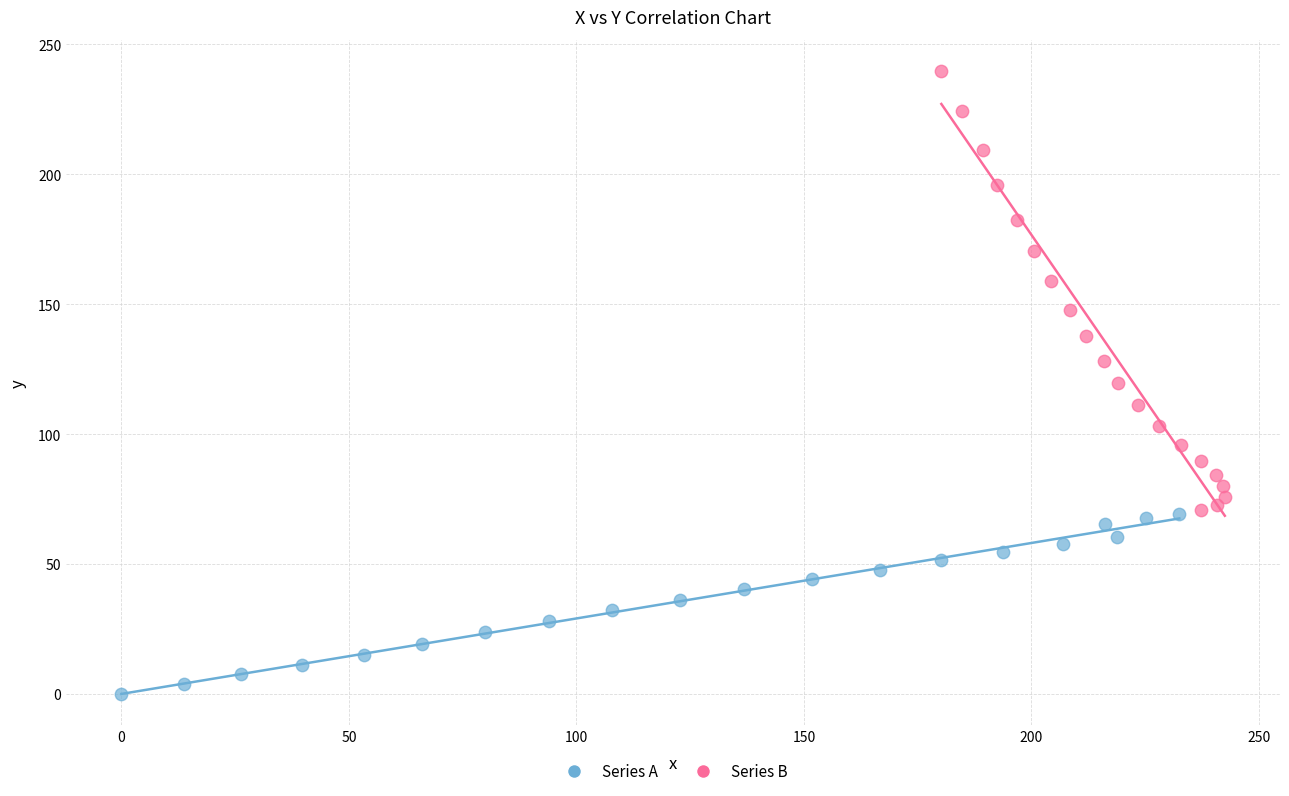

Which series has the widest spread of Y values?

Series B